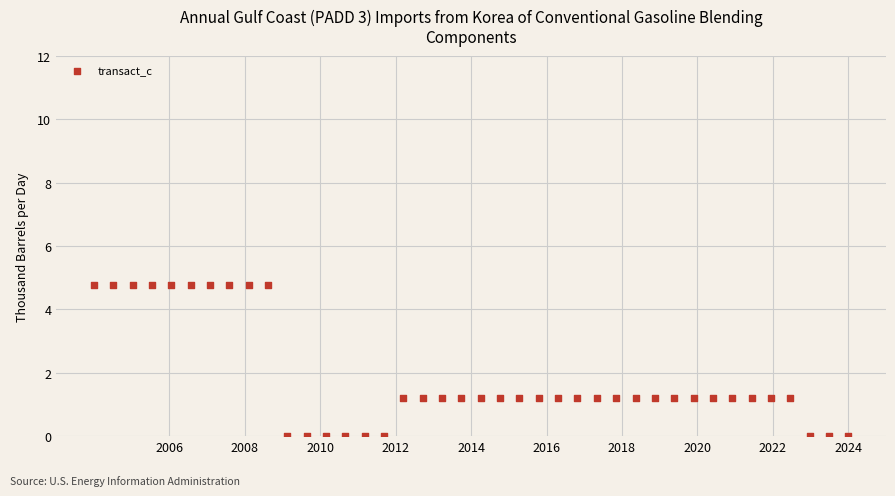

What is the range of Y values (max minus min)?

4.8